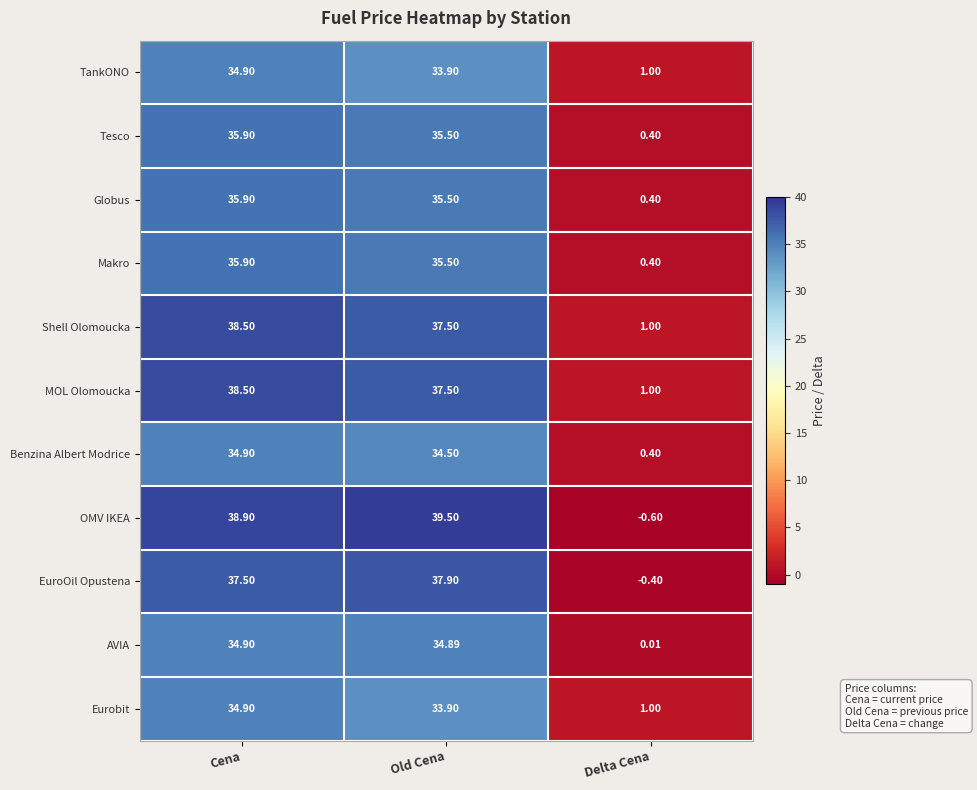

Where does the Globus series first go above 35?

Cena